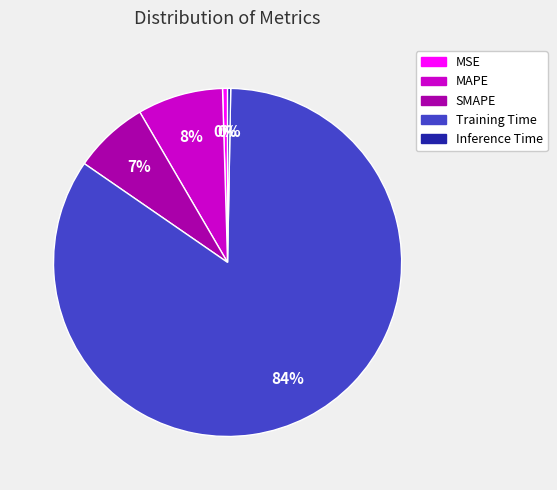

How many slices are in this pie chart?

5